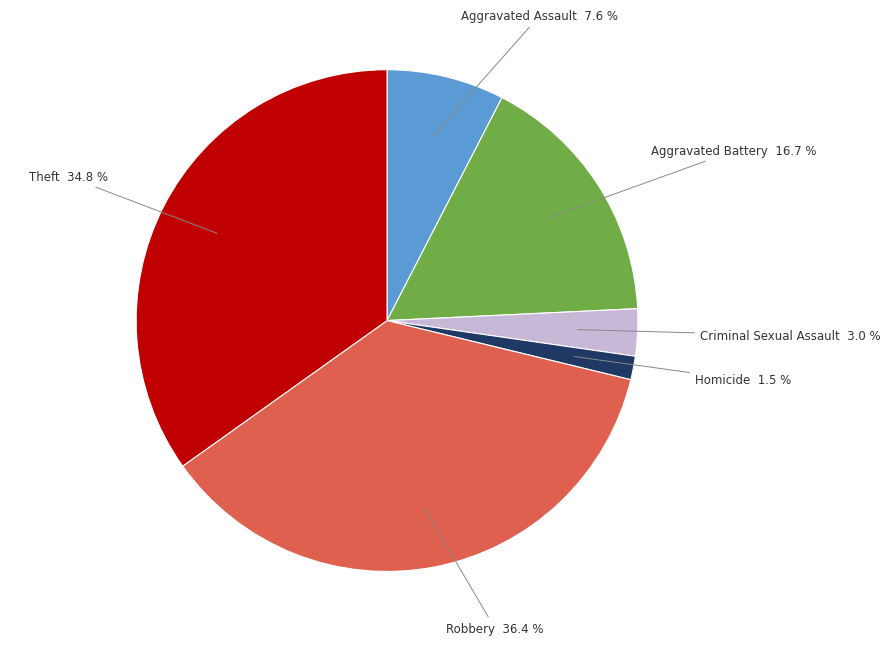

What is the total percentage of Aggravated Battery and Criminal Sexual Assault?

19.7%